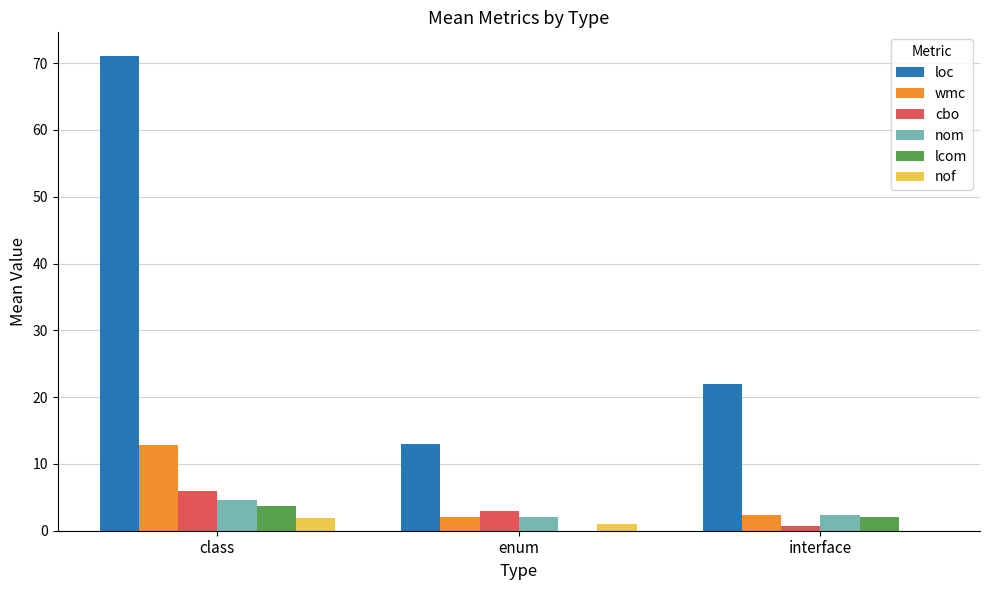

Read the nof value at enum.

1.0